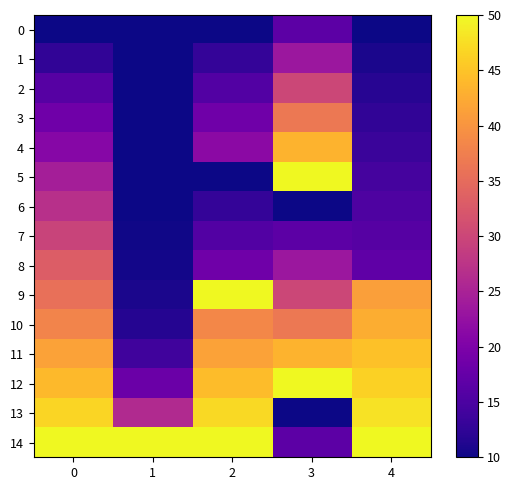

What is the maximum value shown in the chart?

50.0